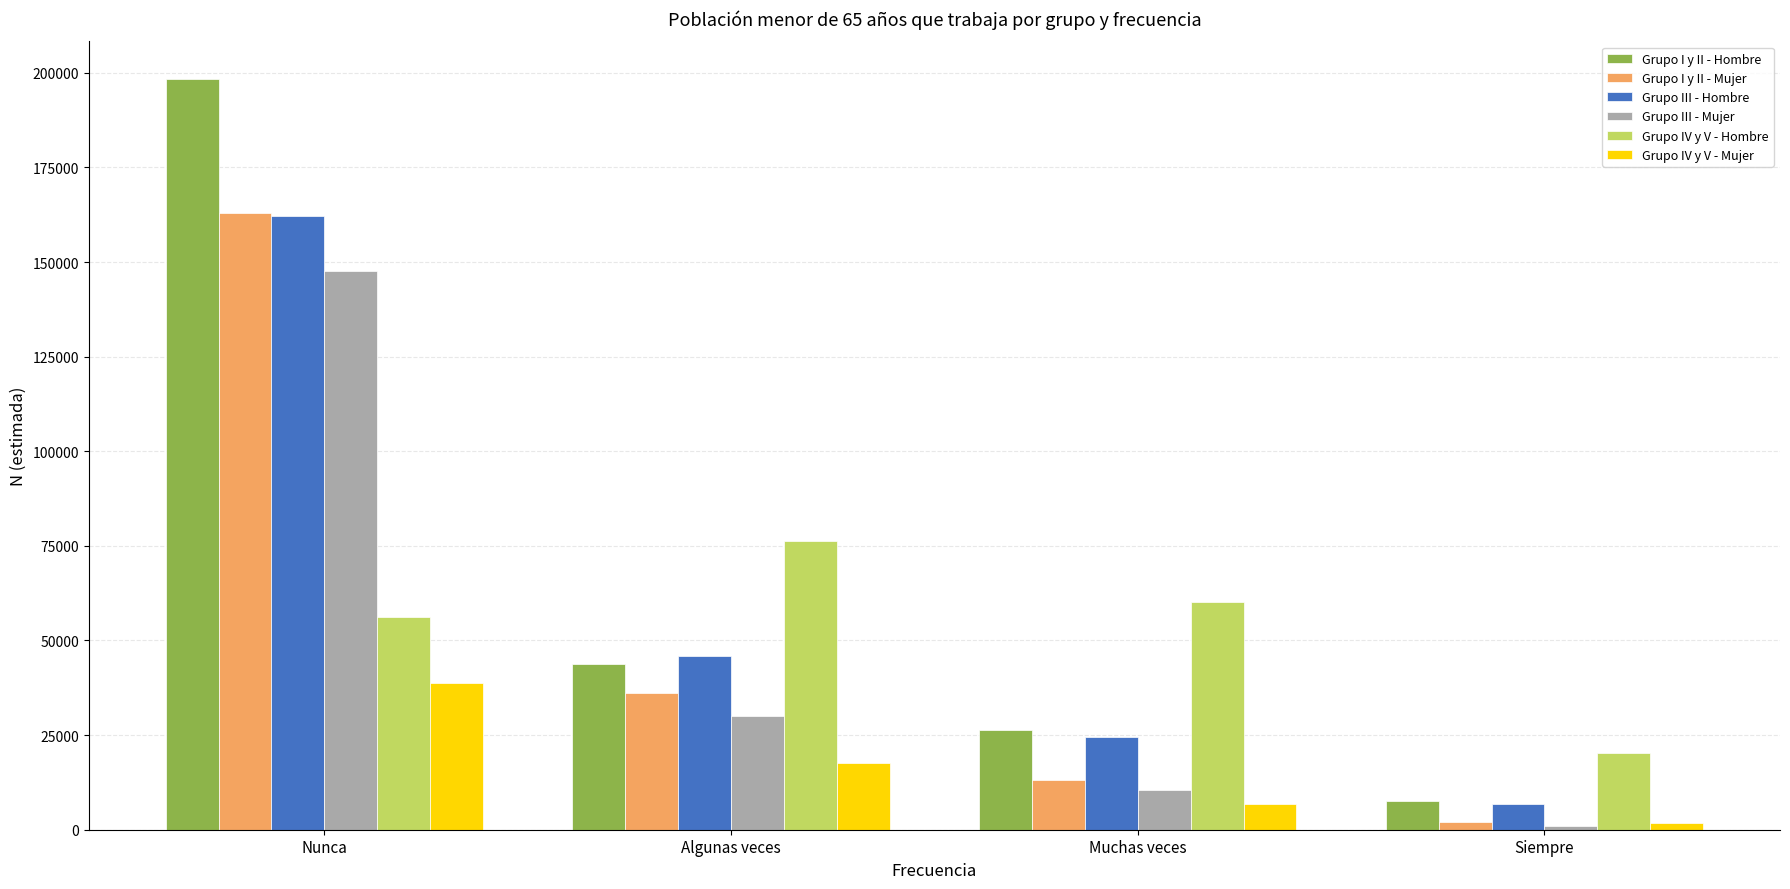

How many bars are there in each group?

6